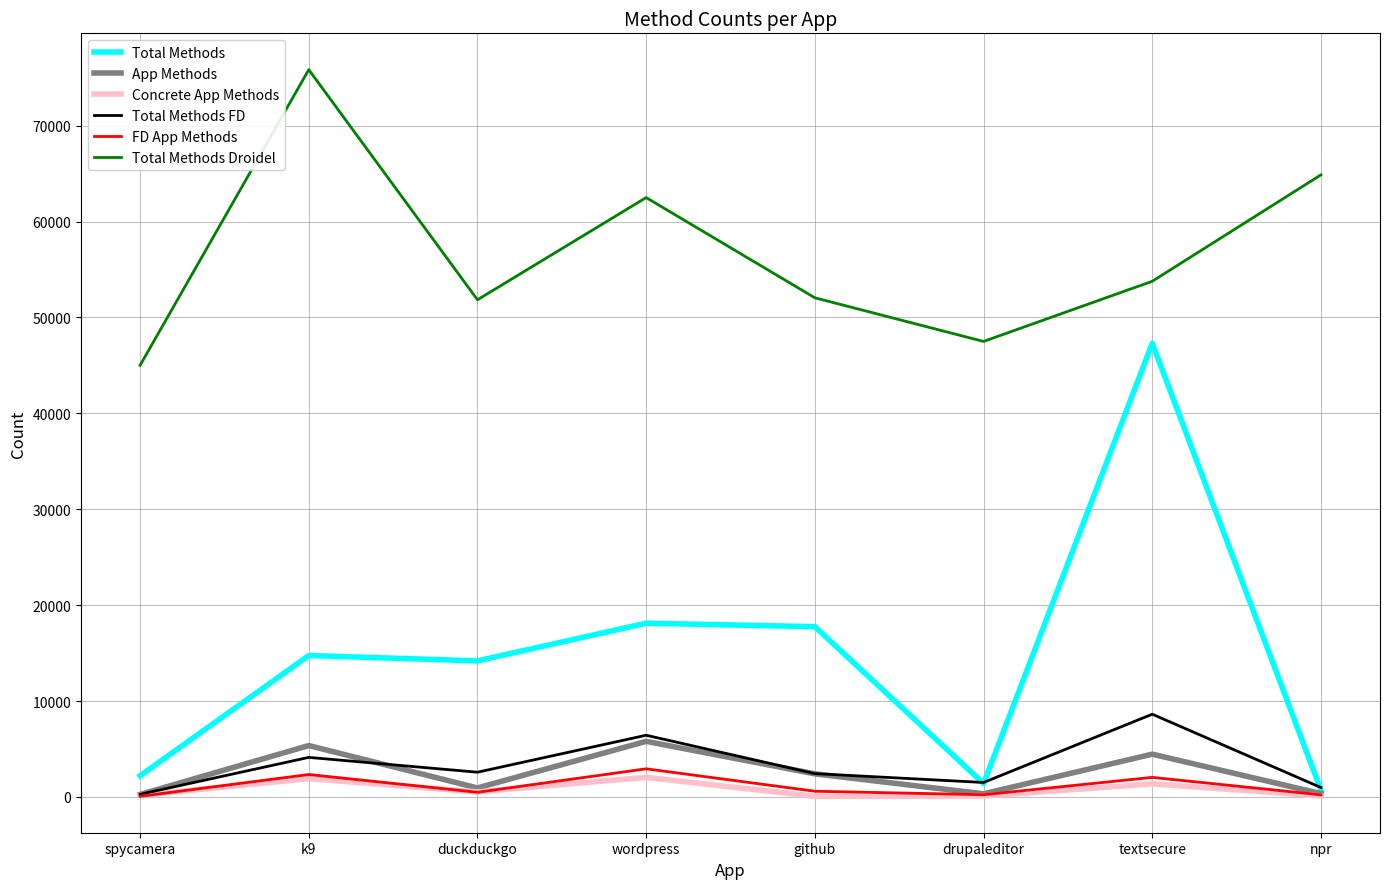

Which series changed the most between k9 and wordpress?

Total Methods Droidel